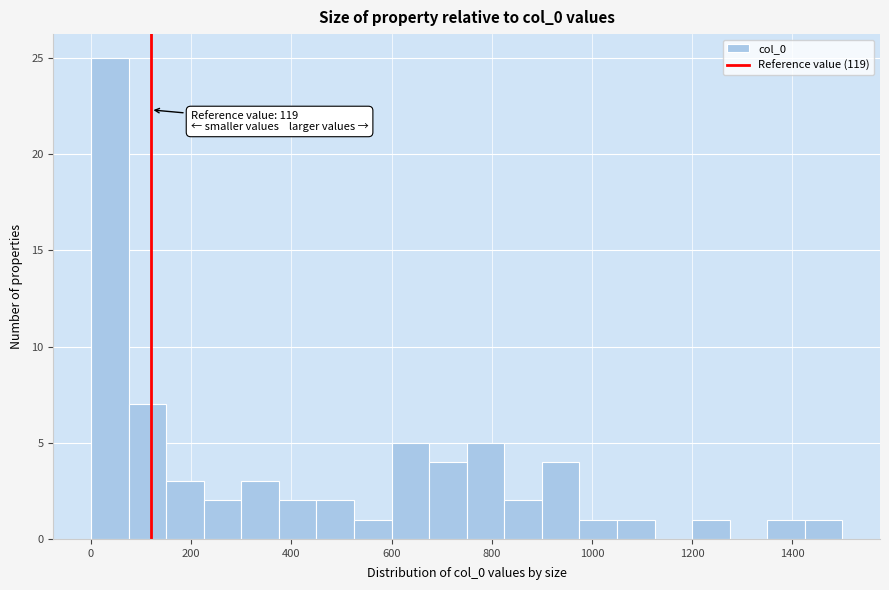

Read against the x-axis, roughly where is the centre of the tallest bar?

40